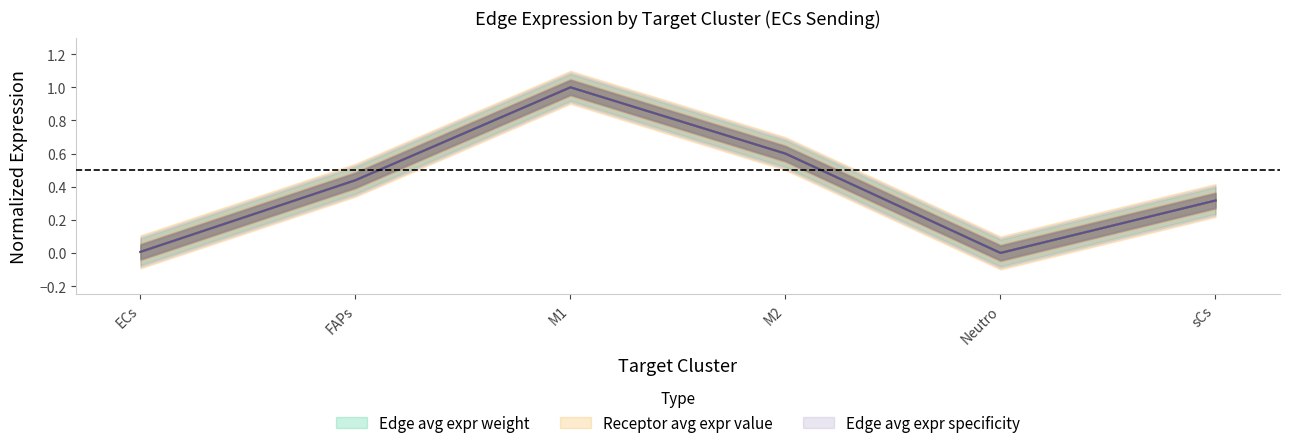

At Neutro, list the series in order from largest to smallest.

Edge average expression weight, Edge total expression weight, Edge avg expr derived specificity